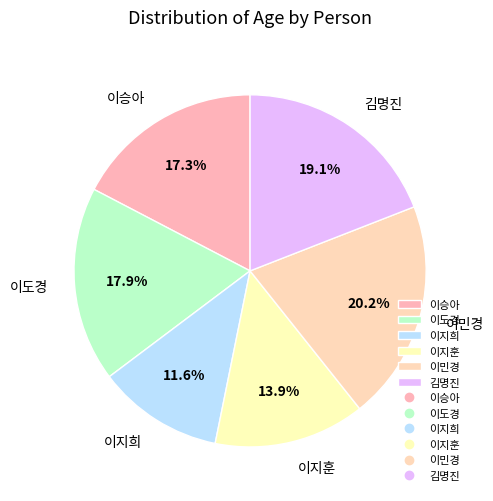

What is the smallest slice in the pie chart?

이지희